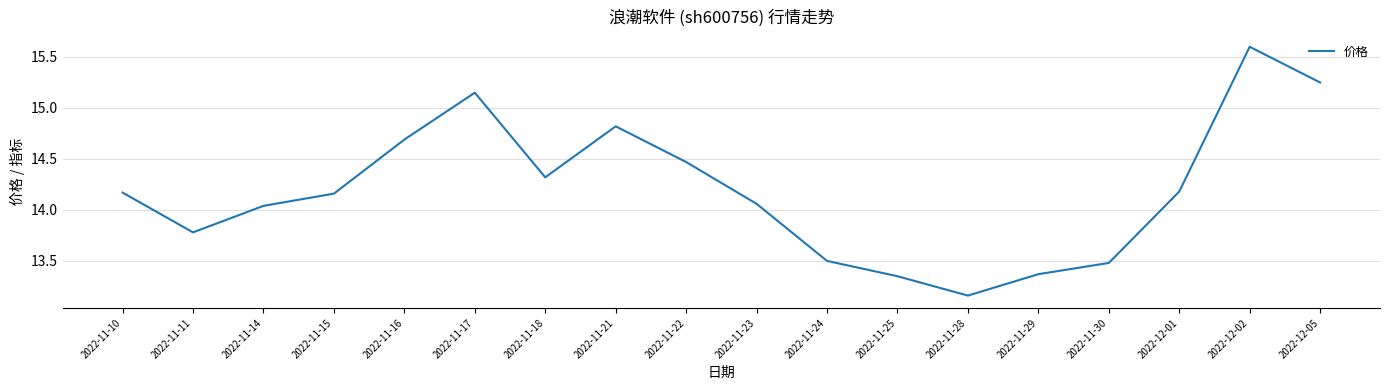

Does the chart display data point markers on the line(s)?

No